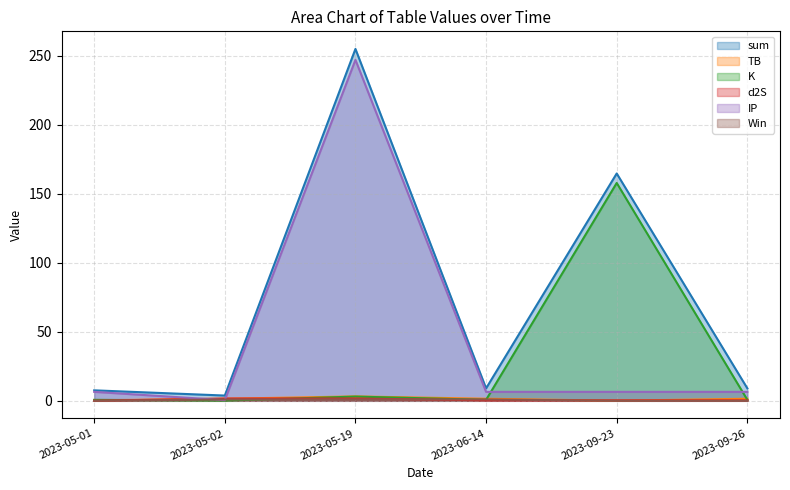

What position from the left is 2023-05-01?

1